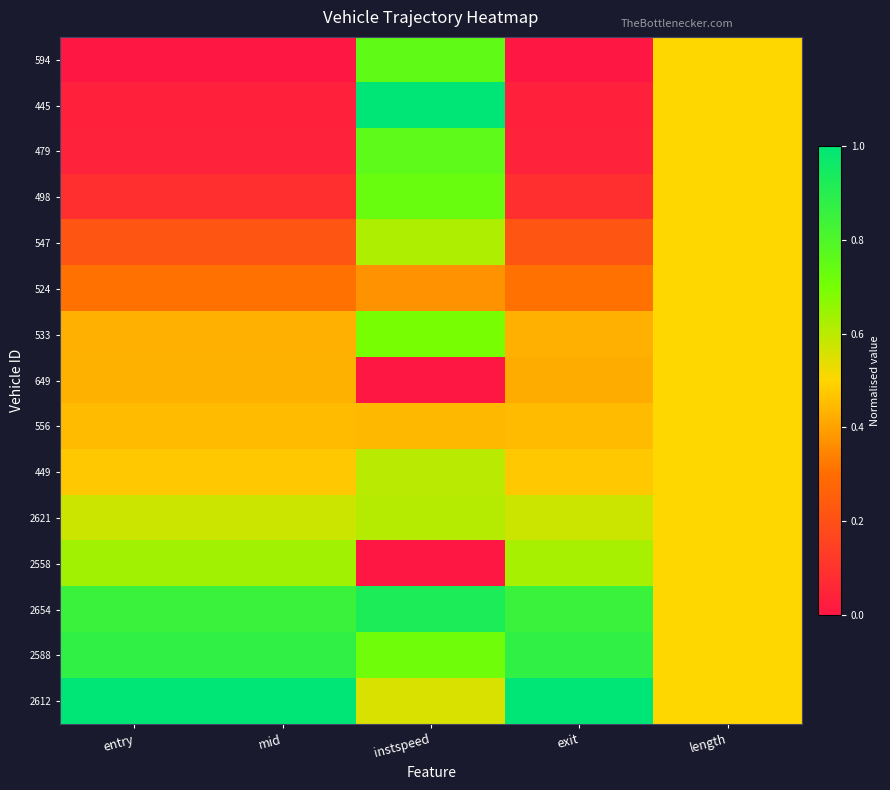

Which series has the largest range (max minus min)?

445